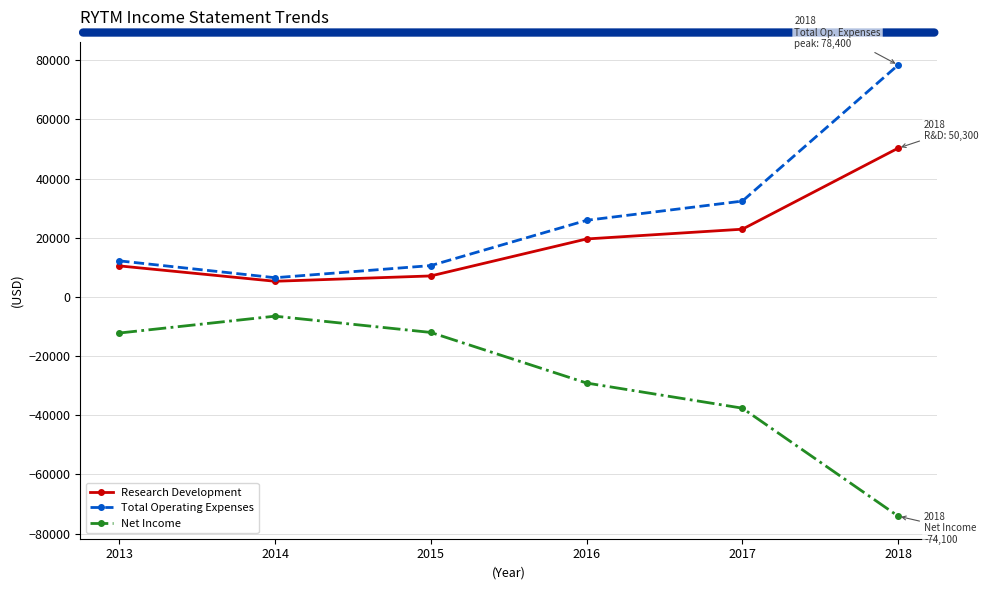

What are all the series names shown in the legend?

Research Development, Total Operating Expenses, Net Income